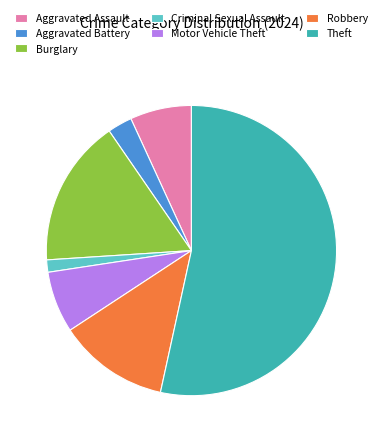

Which slice is the largest?

Theft